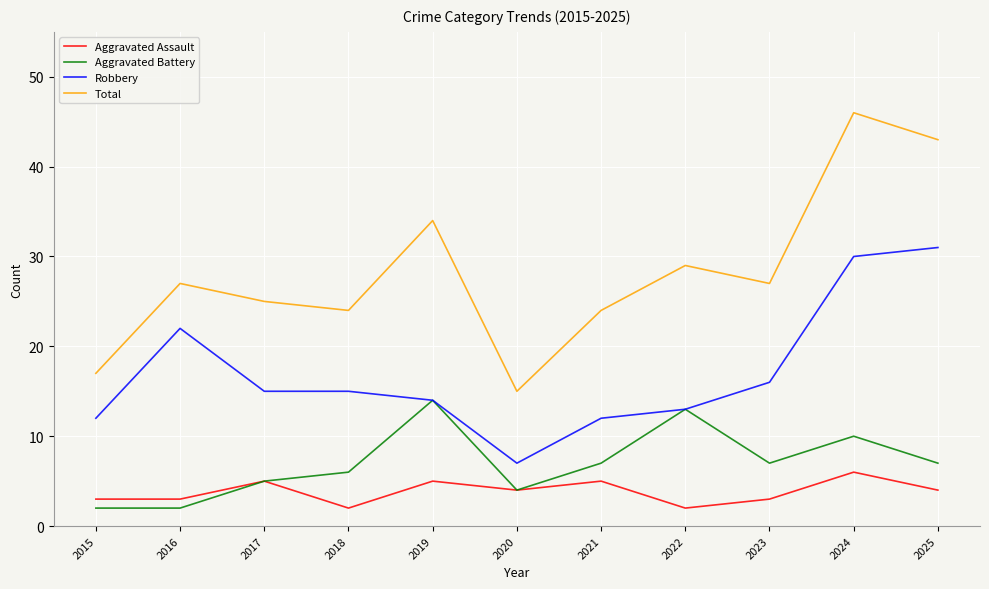

What is the difference between the maximum and minimum values in the Aggravated Battery series?

12